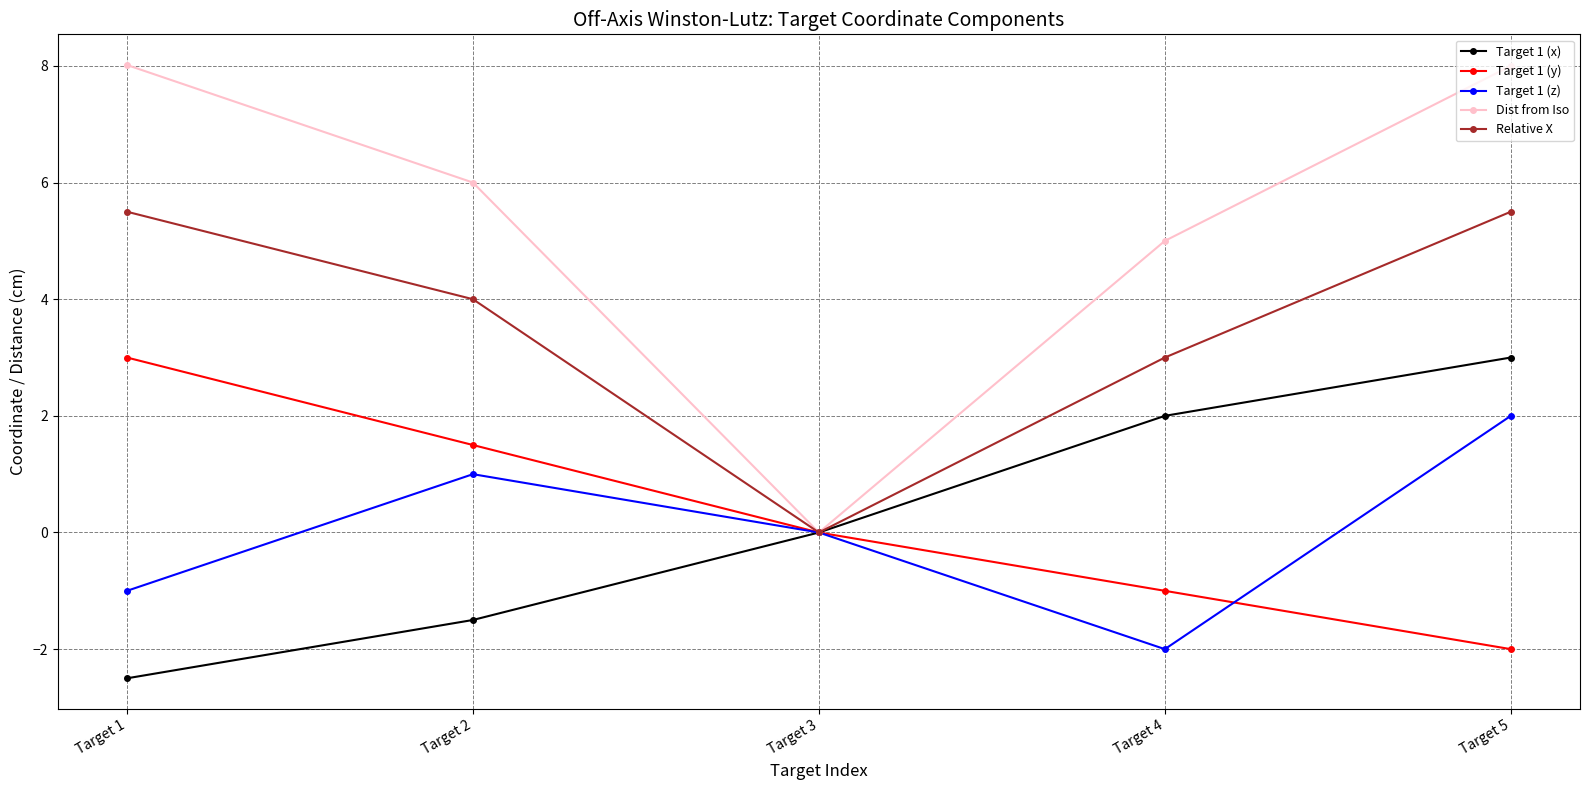

Is this an area chart (filled region under the line)?

No